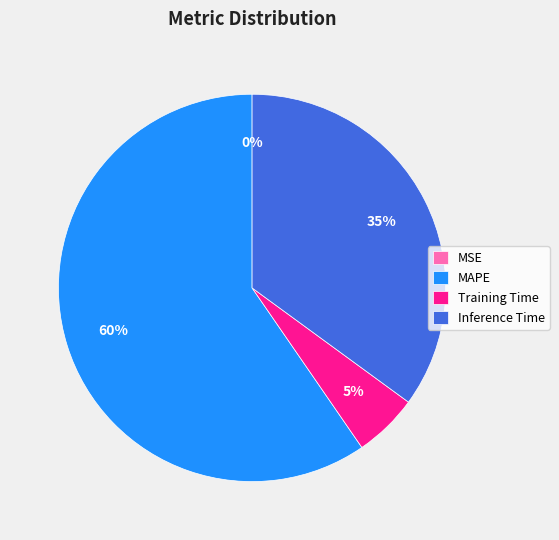

Do MAPE and Training Time together represent more than half of the pie?

Yes